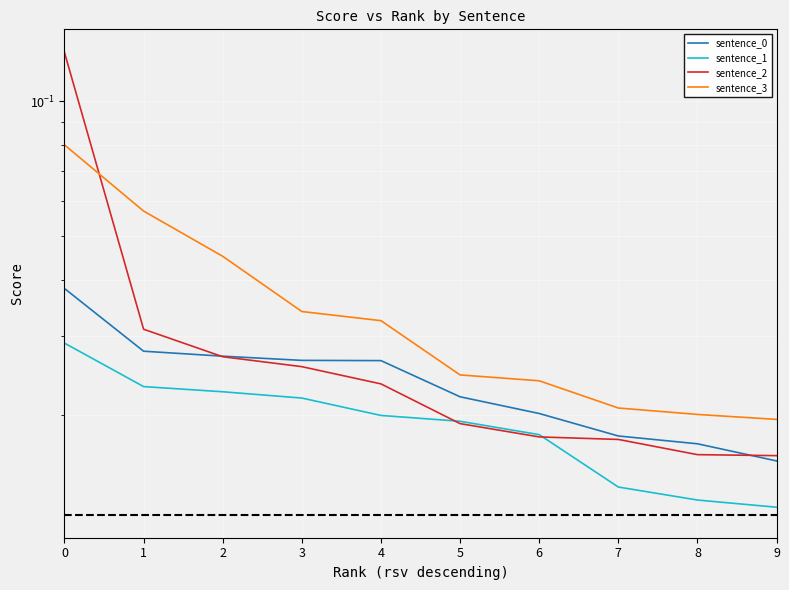

Which category has the lowest value across all series?

9